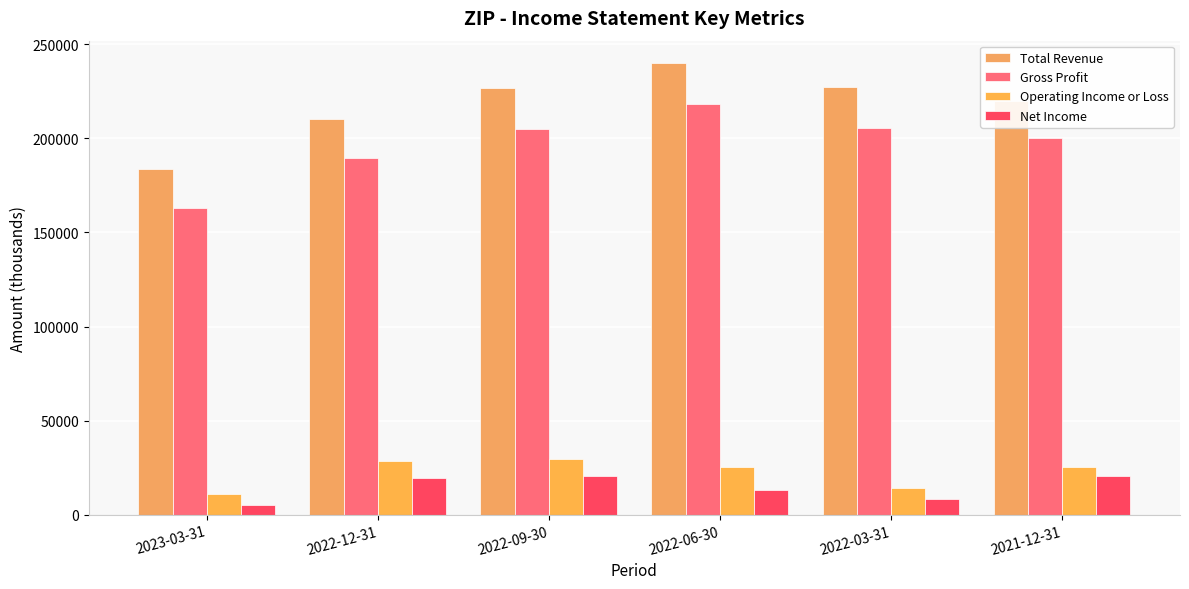

At which category does the chart reach its peak across all series?

2022-06-30